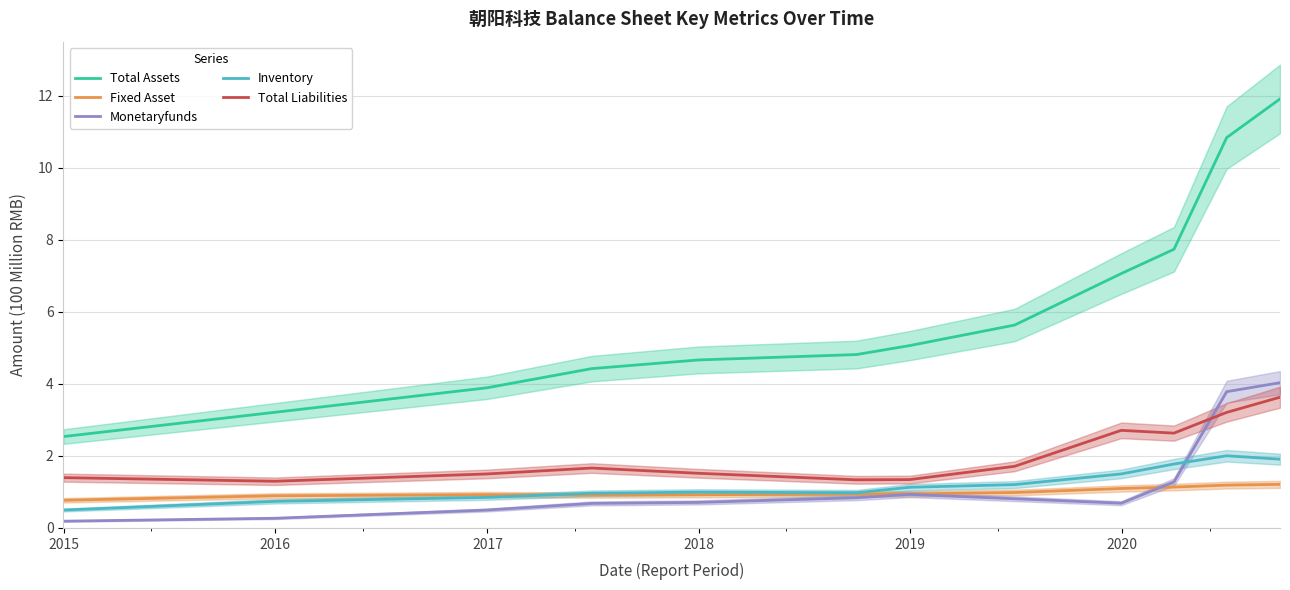

True or false: Total Liabilities and Total Assets cross at least once.

False